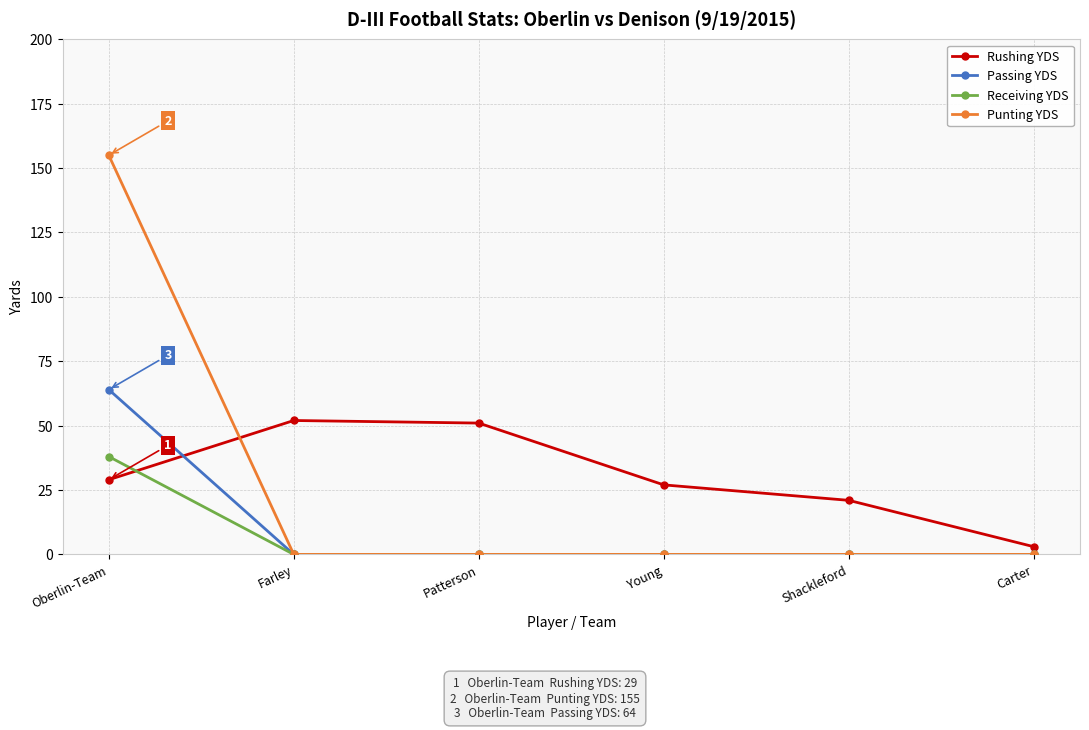

What is the approximate value of Rushing YDS at Shackleford, to the nearest 10?

20